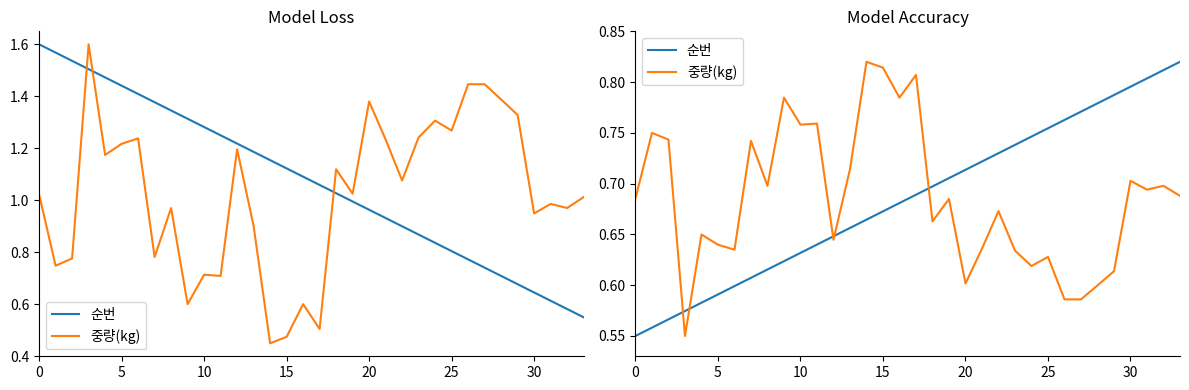

True or false: 순번 has a value of 1.4 at 26.

False